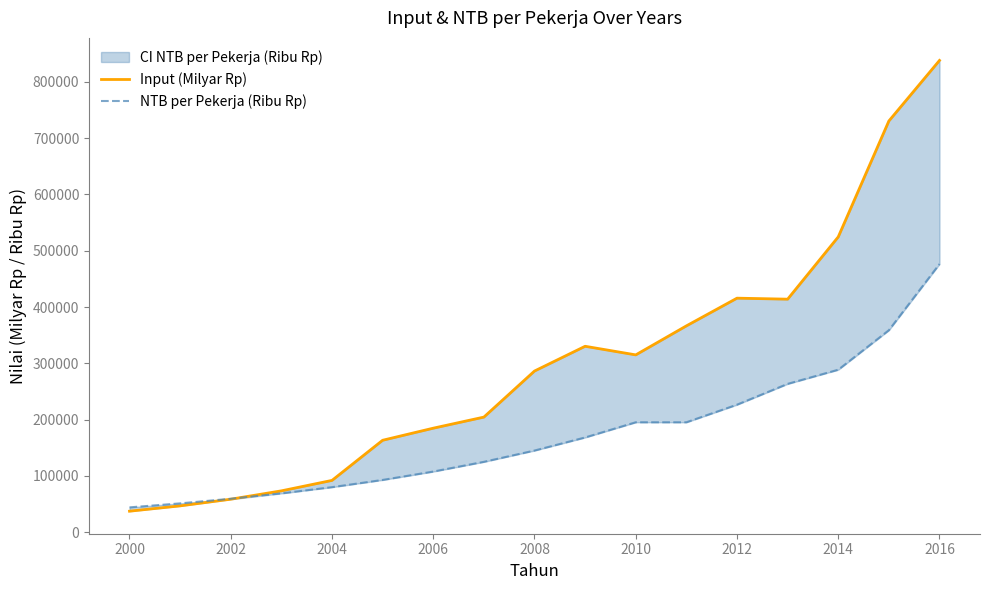

Which series has the largest total across all categories?

Input (Milyar Rp)